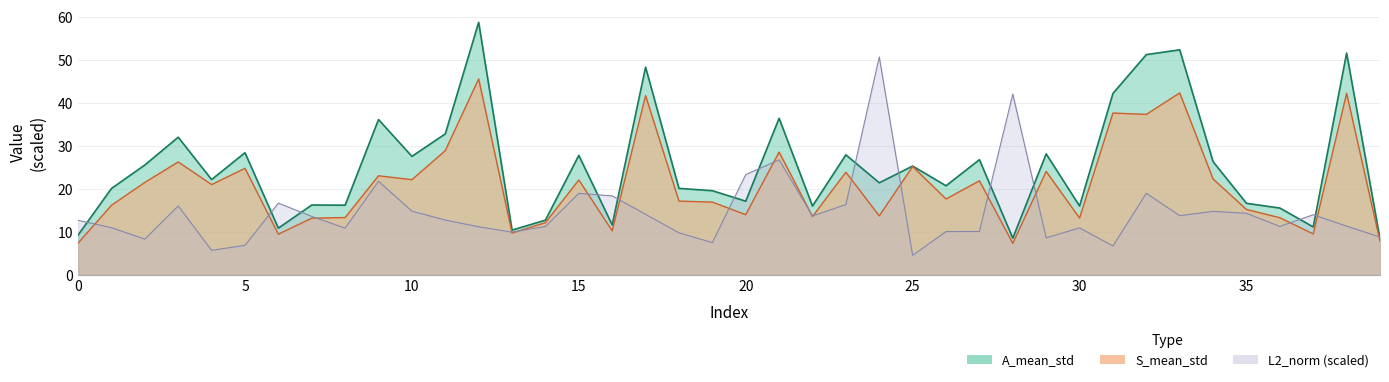

What is the sum of the A_mean_std values at 17 and 35?

64.9